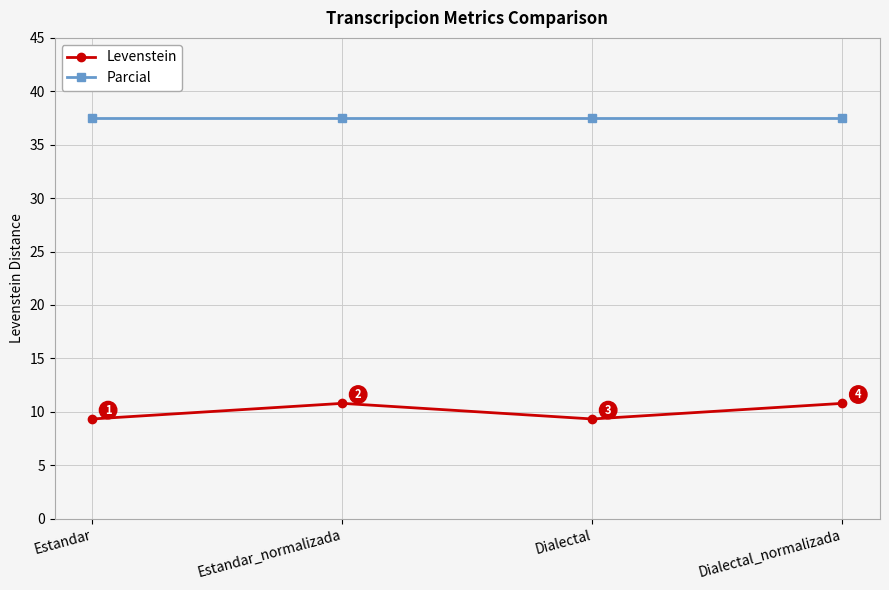

At Dialectal_normalizada, list the series in order from largest to smallest.

Parcial, Levenstein